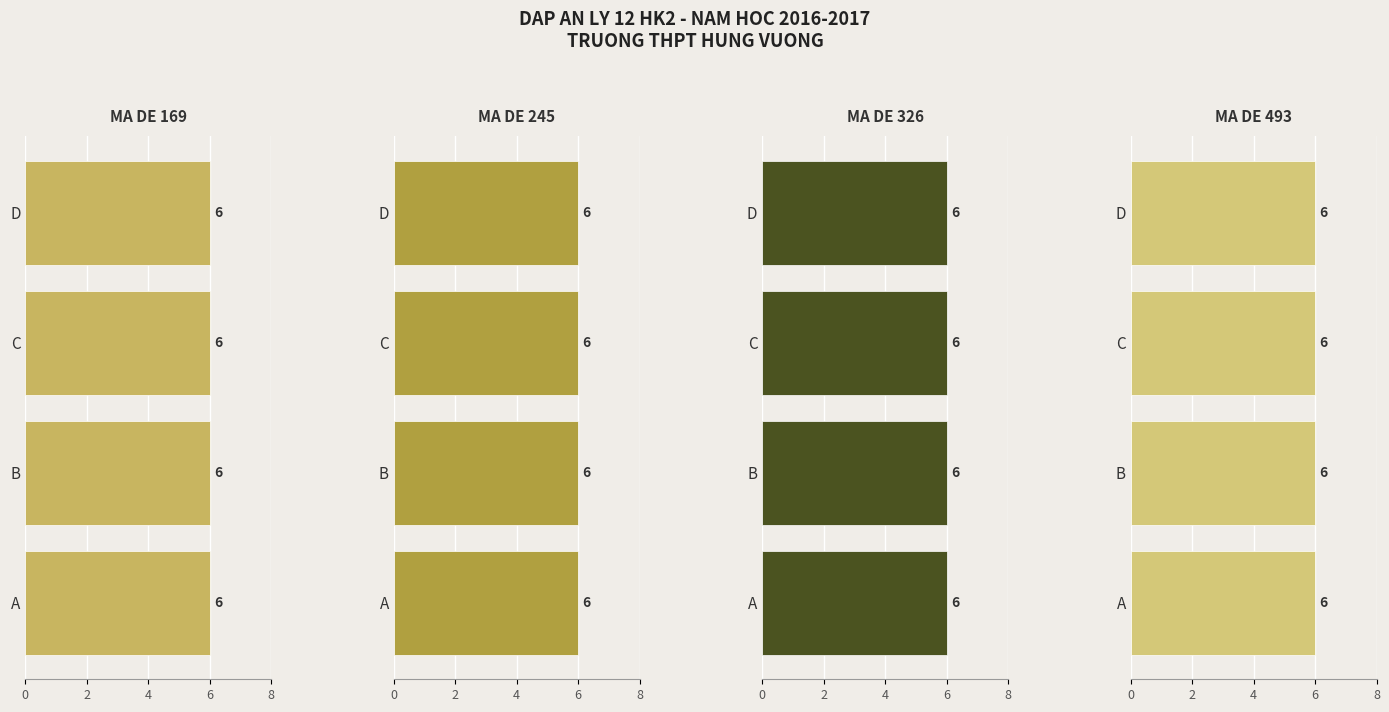

Which series has the largest total across all categories?

MA DE 169